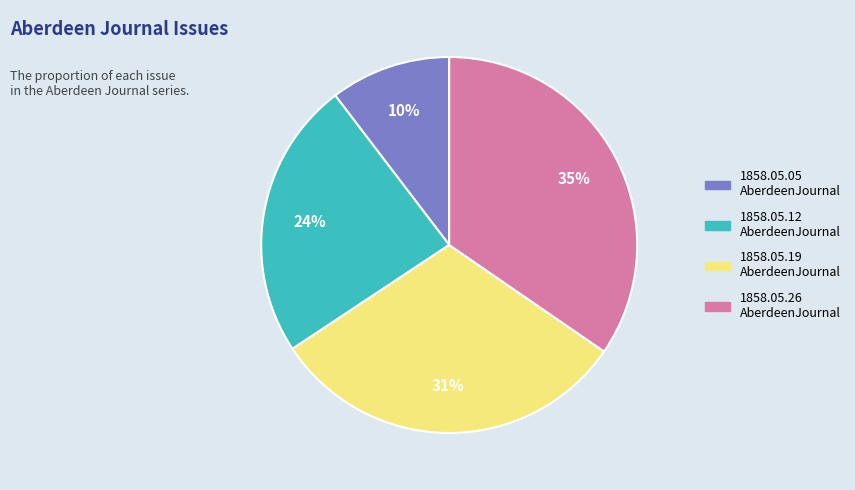

To the nearest percent, what is the average slice percentage?

25%